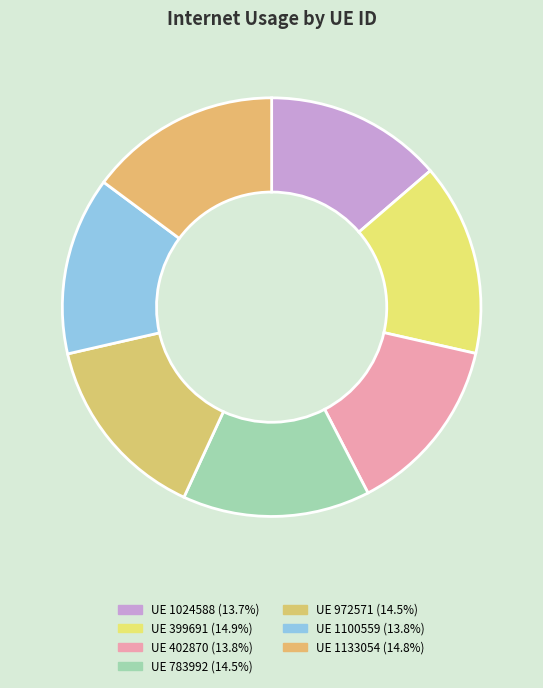

Rank the categories by value from highest to lowest.

399691, 1133054, 972571, 783992, 402870, 1100559, 1024588